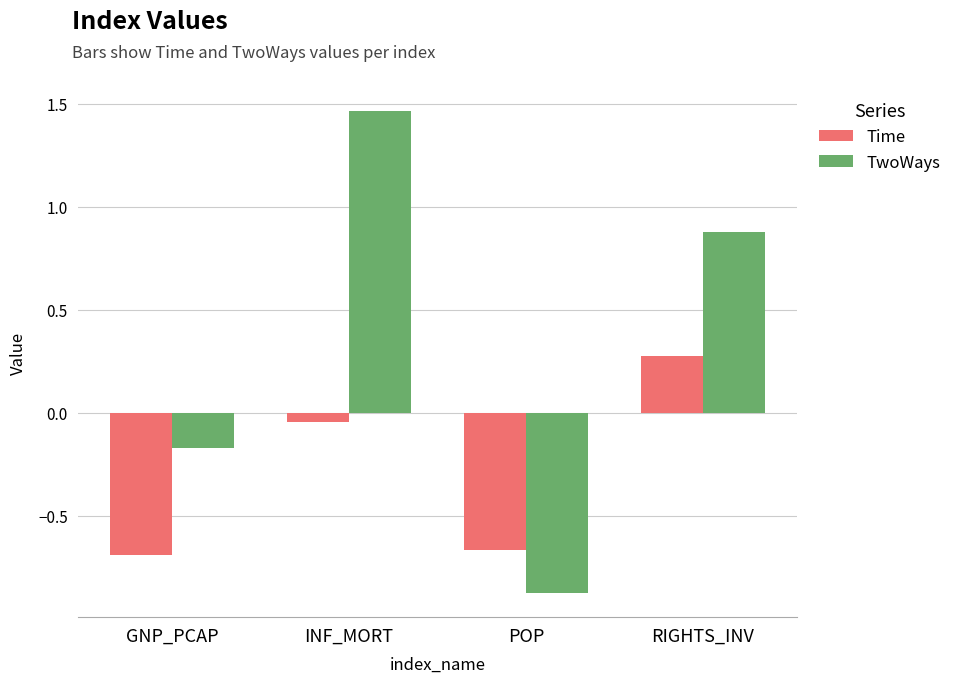

What is the spread (max minus min) of values at RIGHTS_INV?

0.6